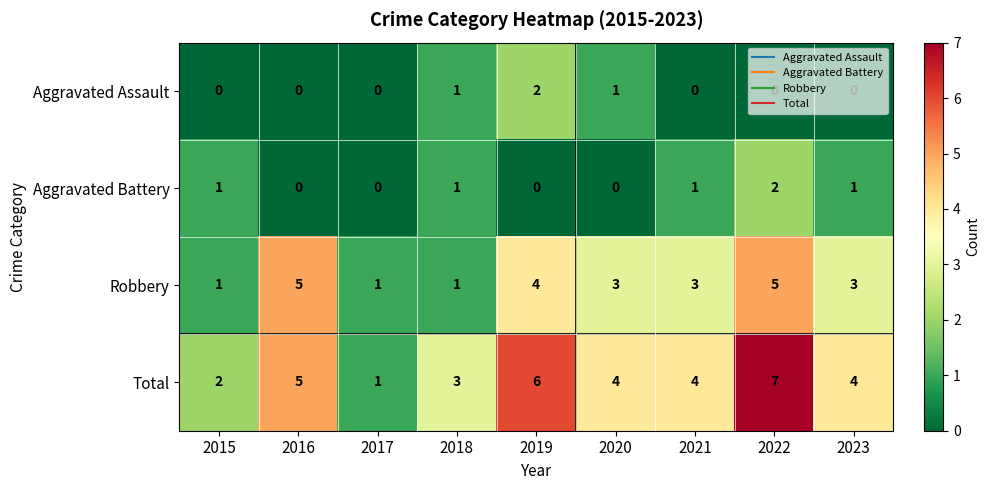

Is it true that Aggravated Battery equals 0 at 2018?

False